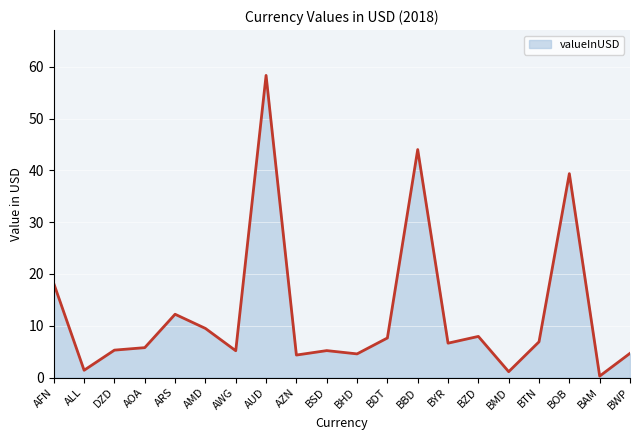

What position from the left is BWP?

20